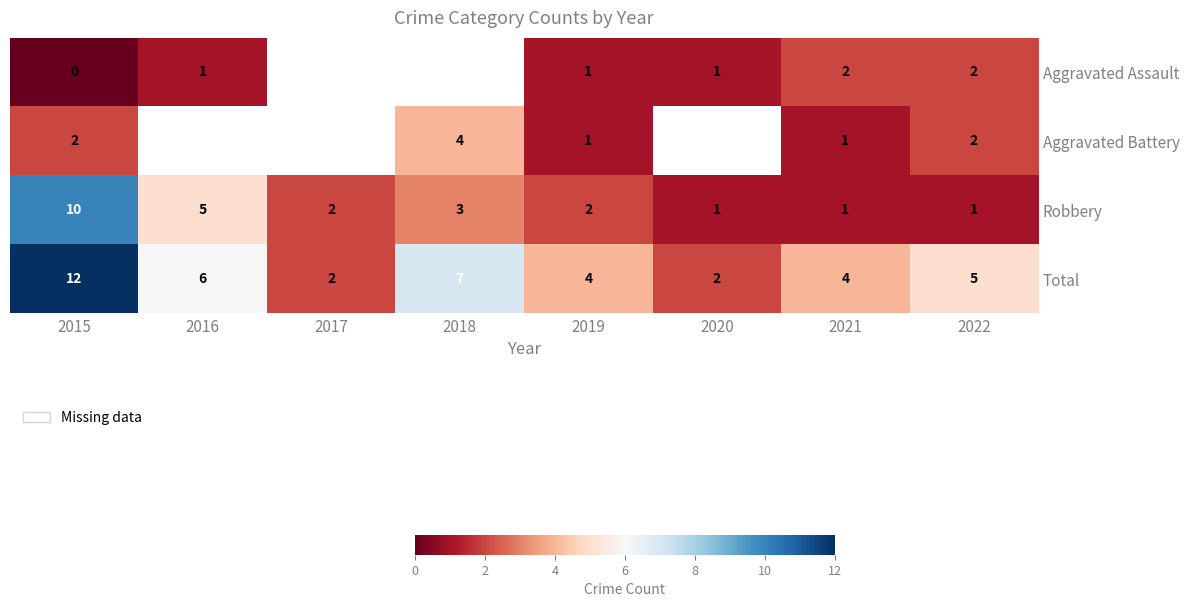

What is the spread (max minus min) of values at 2020?

1.0